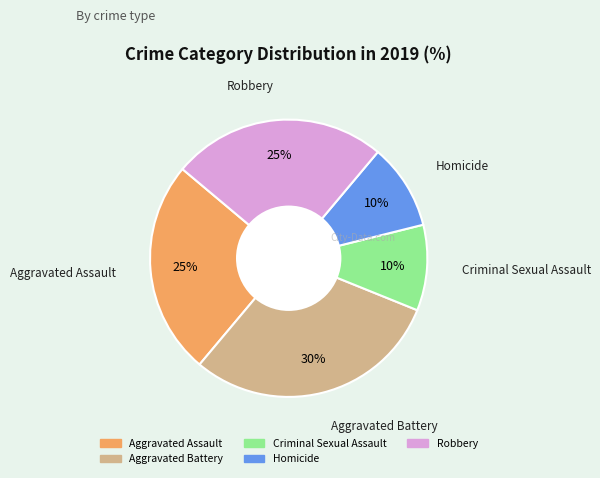

Is it true that Aggravated Battery is 30% of the pie?

True